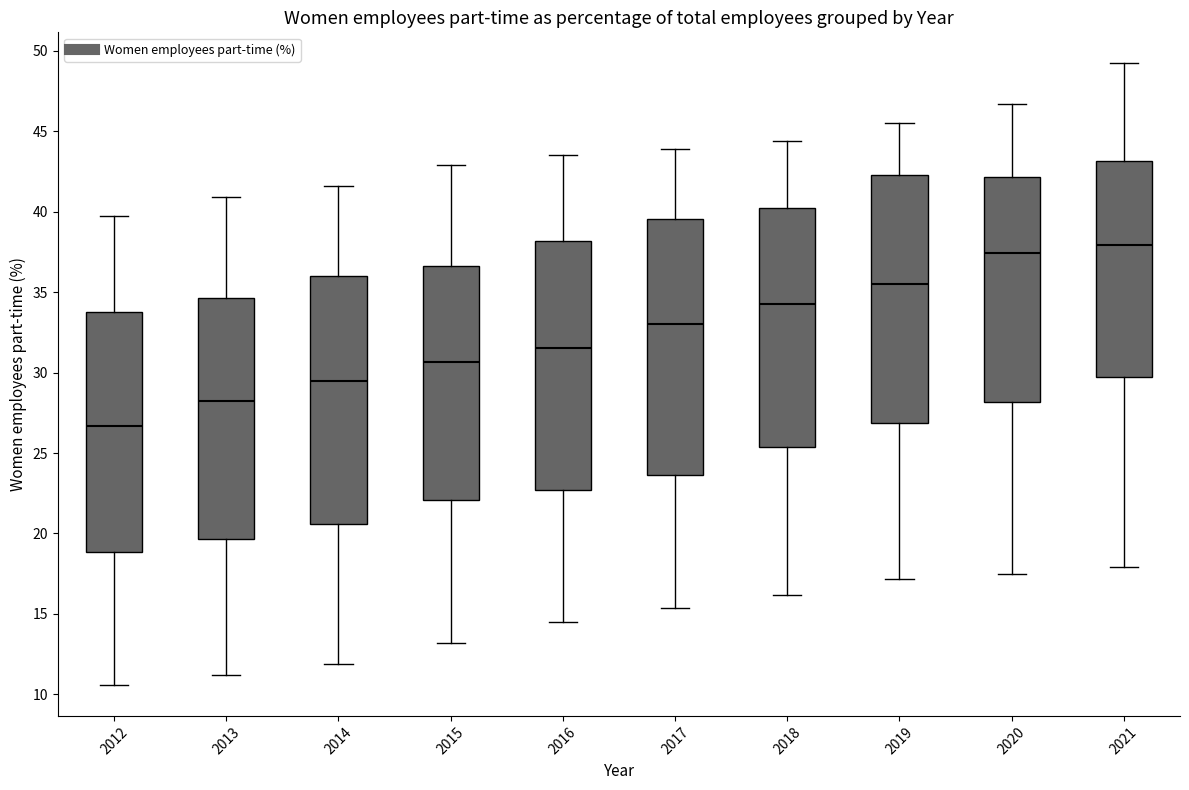

Reading left to right, transcribe this box plot: for each box, give where its median line is, the range the box spans, and where its two whiskers end, as read against the y-axis. The values are not printed on the chart, so give them approximately, as read against the axis.

2012: median 26.5, box 19.0 to 34.0, whiskers 10.5 to 39.5
2013: median 28.0, box 19.5 to 34.5, whiskers 11.0 to 41.0
2014: median 29.5, box 20.5 to 36.0, whiskers 12.0 to 41.5
2015: median 30.5, box 22.0 to 36.5, whiskers 13.0 to 43.0
2016: median 31.5, box 22.5 to 38.0, whiskers 14.5 to 43.5
2017: median 33.0, box 23.5 to 39.5, whiskers 15.5 to 44.0
2018: median 34.5, box 25.5 to 40.0, whiskers 16.0 to 44.5
2019: median 35.5, box 27.0 to 42.5, whiskers 17.0 to 45.5
2020: median 37.5, box 28.0 to 42.0, whiskers 17.5 to 46.5
2021: median 38.0, box 29.5 to 43.0, whiskers 18.0 to 49.0